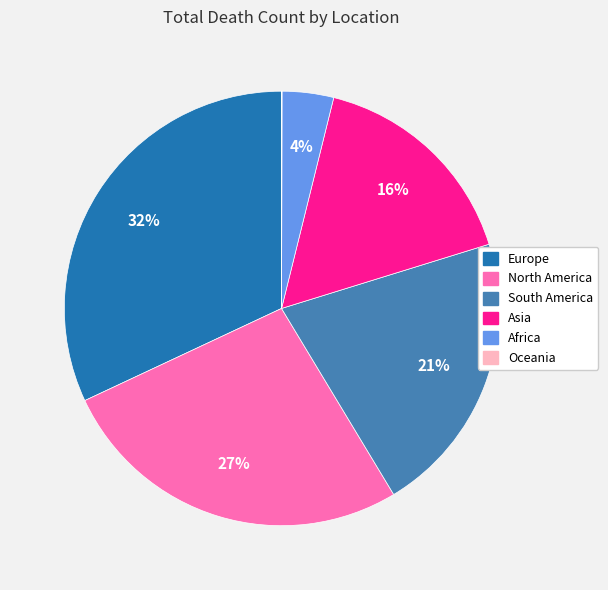

Is Asia the majority of the pie?

No